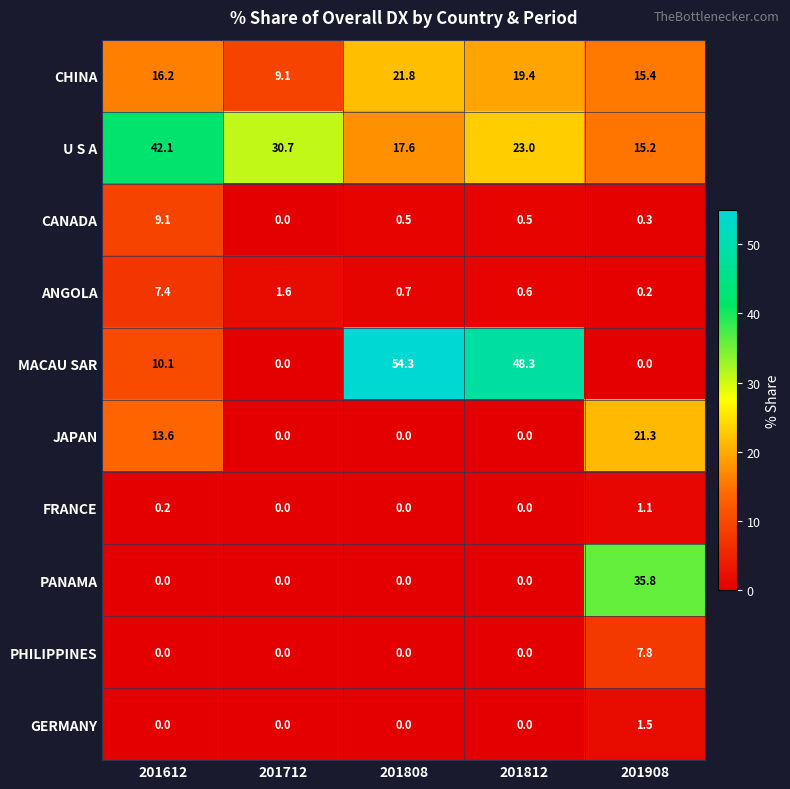

What is the difference between the highest and lowest values at 201612?

42.1